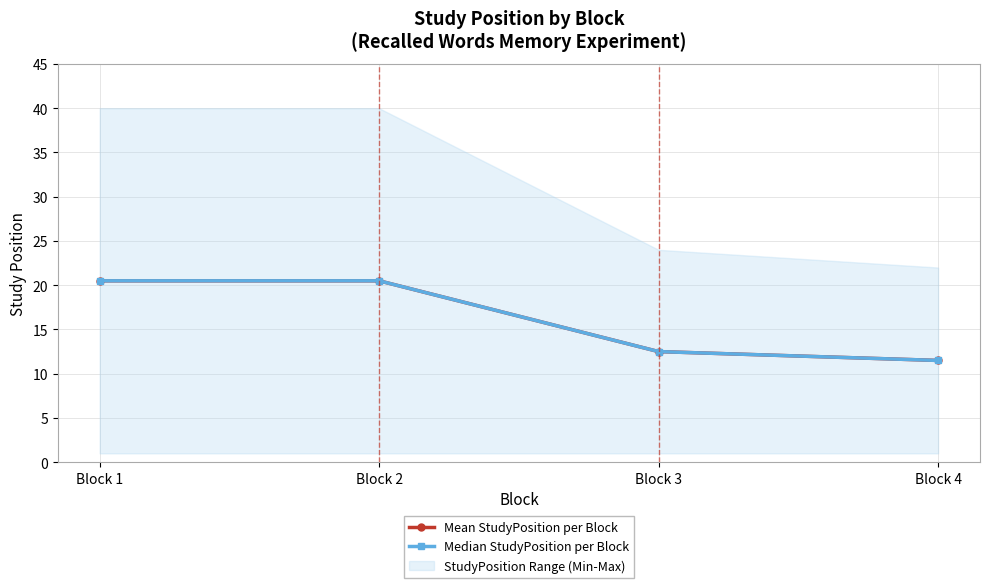

Which category has the lowest value in the Median StudyPosition per Block series?

Block 4